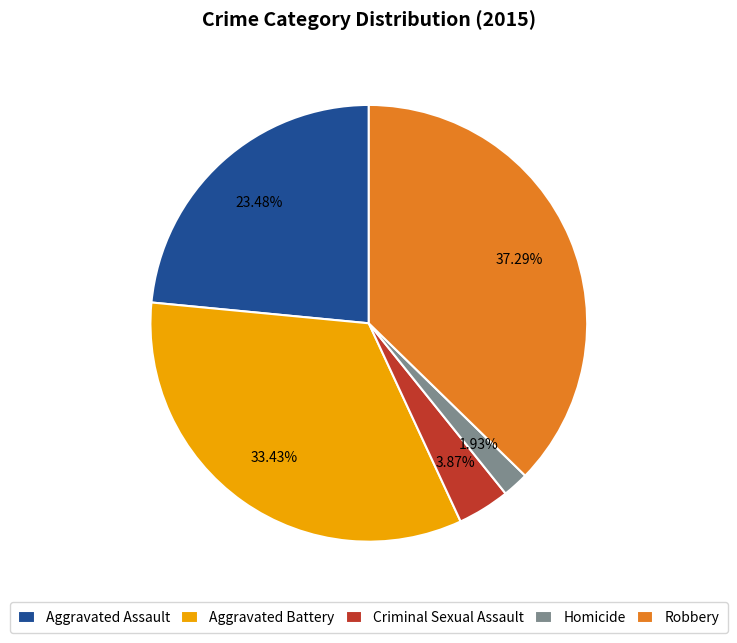

To the nearest percent, what portion does Criminal Sexual Assault represent?

4%